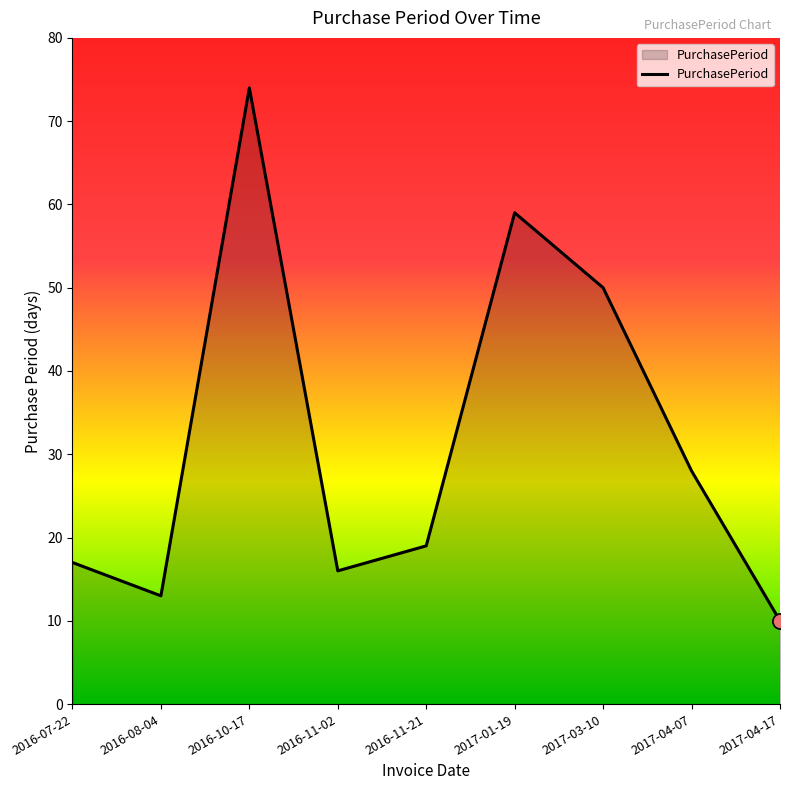

What is the change in value from 2016-11-02 to 2017-04-07?

+12